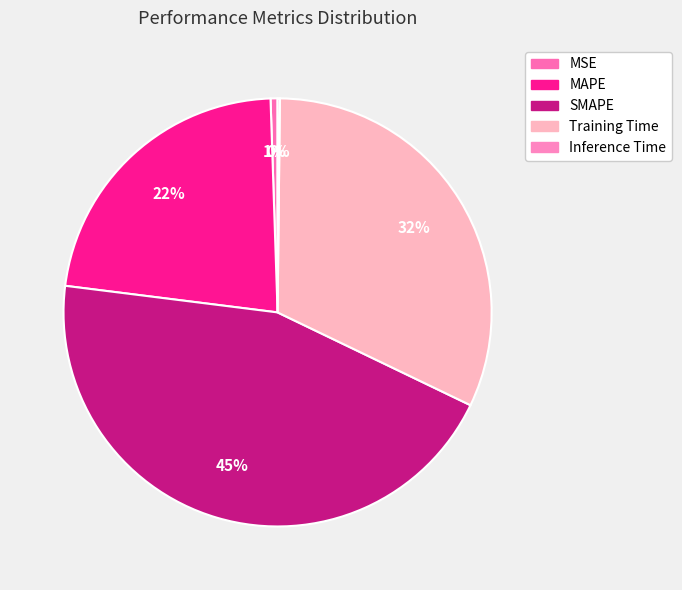

How many segments does this pie chart have?

5